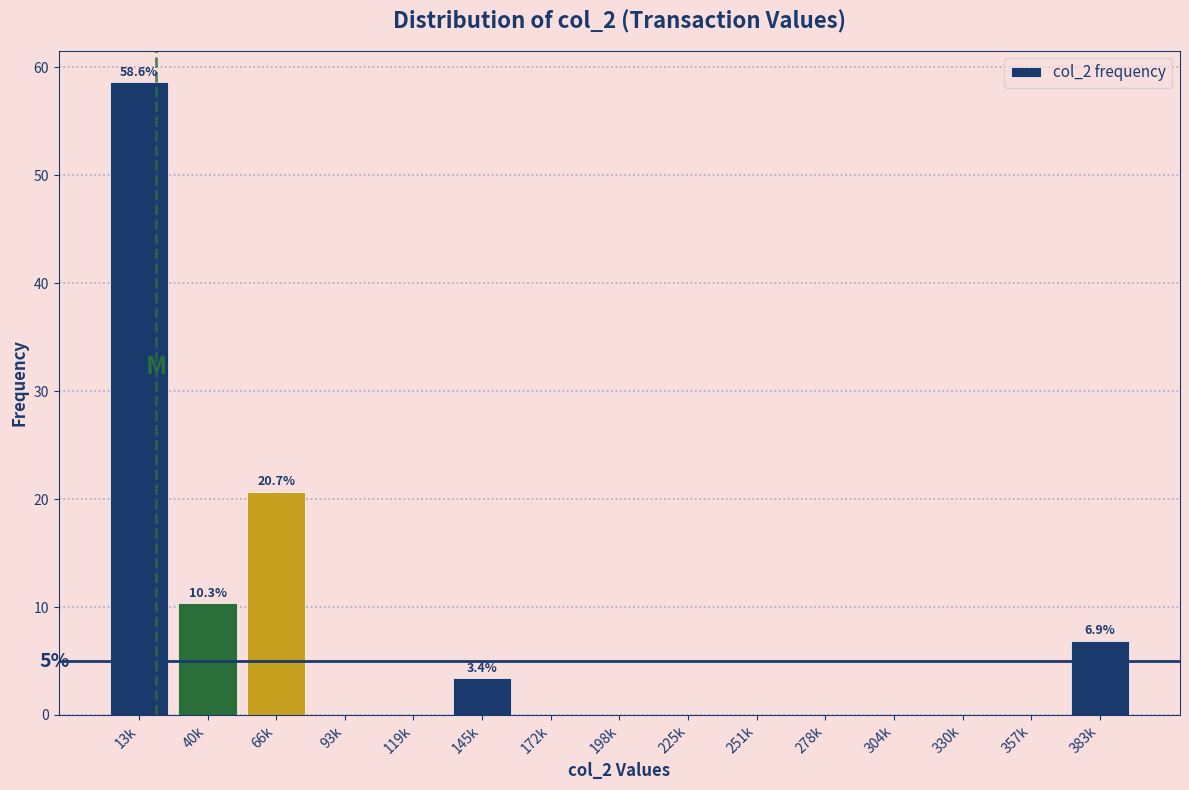

Reading right to left, extract all data points from this chart.

383k=6.9	357k=0.0	330k=0.0	304k=0.0	278k=0.0	251k=0.0	225k=0.0	198k=0.0	172k=0.0	145k=3.4	119k=0.0	93k=0.0	66k=20.7	40k=10.3	13k=58.6